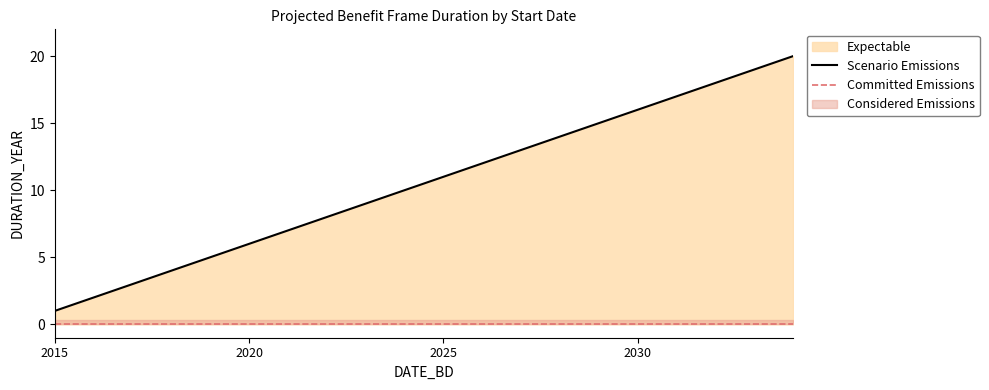

Between 2018-06-02 and 2026-06-02, which is larger?

2026-06-02